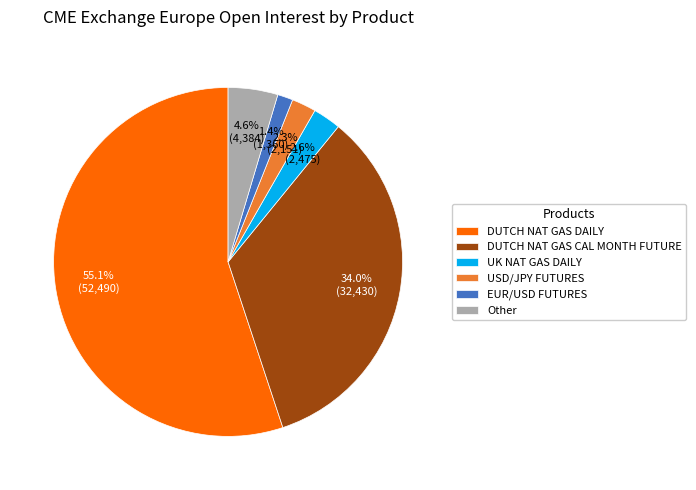

Which slice represents more than half of the pie?

DUTCH NAT GAS DAILY